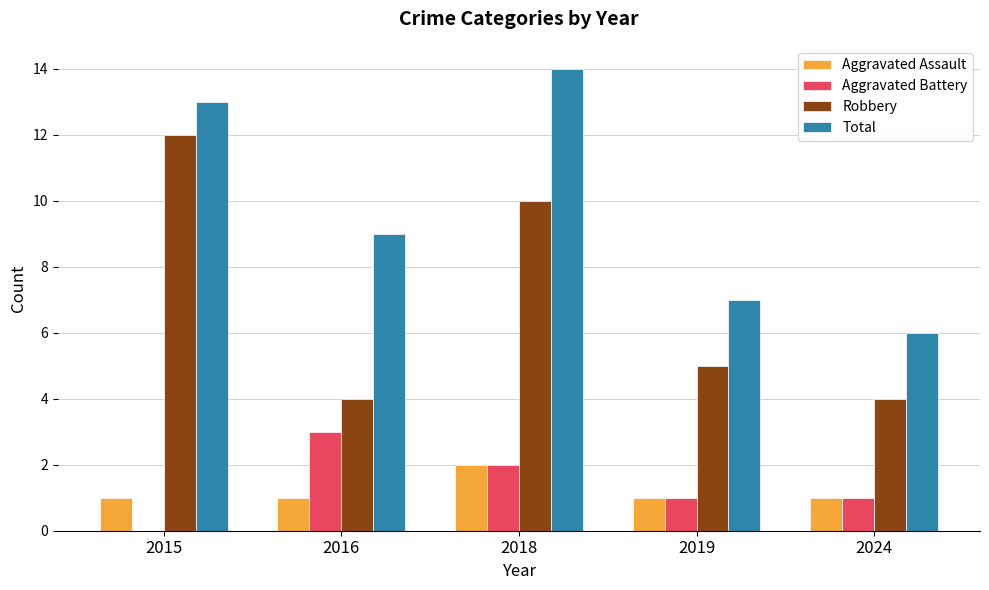

Count the number of categories in the chart.

5